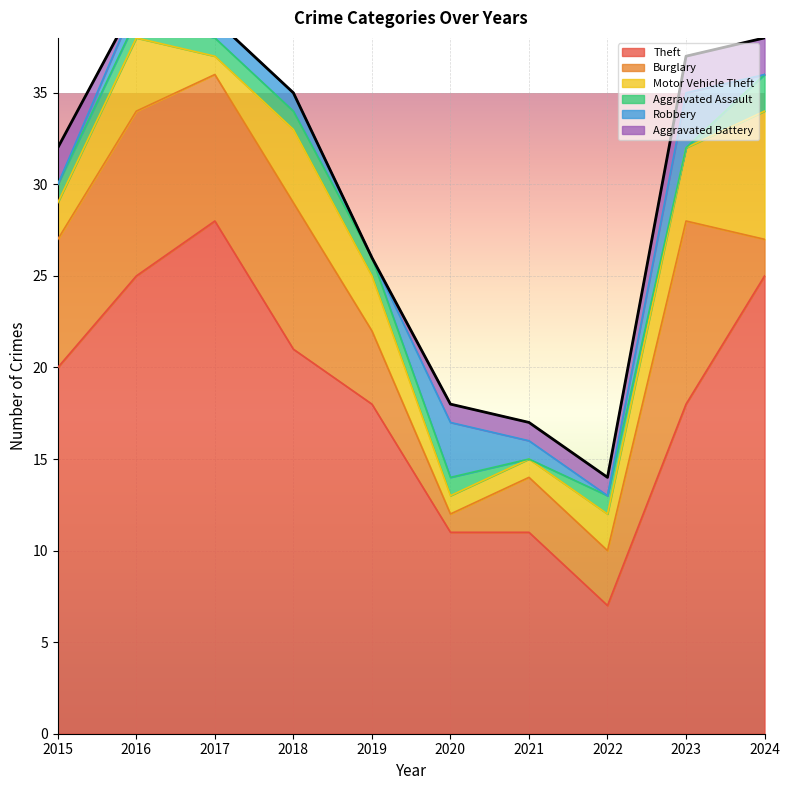

At which label does Motor Vehicle Theft first exceed 3?

2016